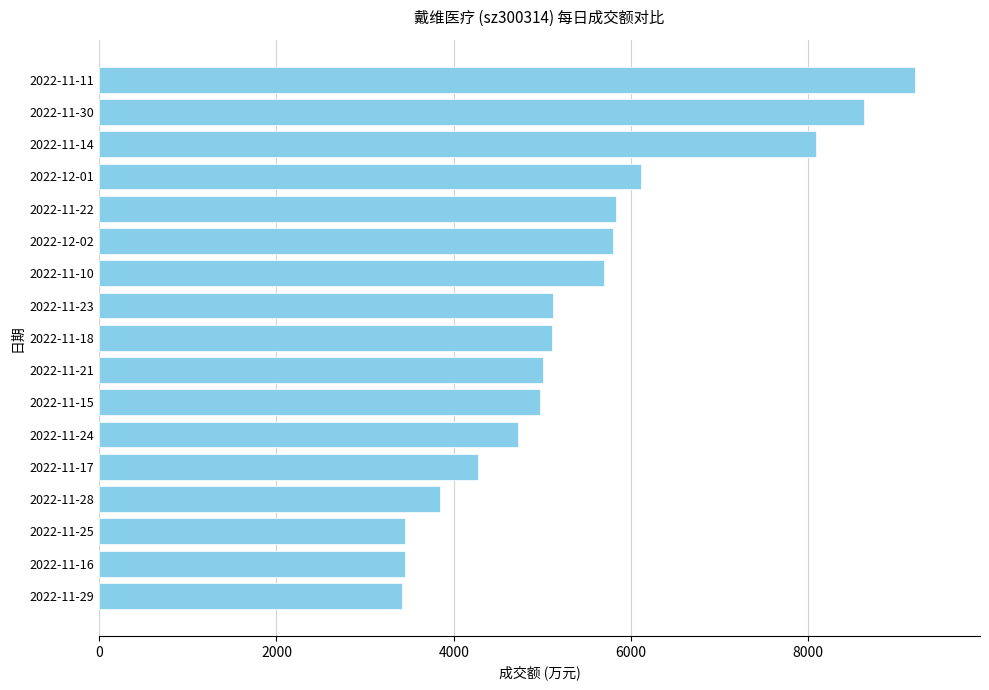

What is the sum of all values?

92738